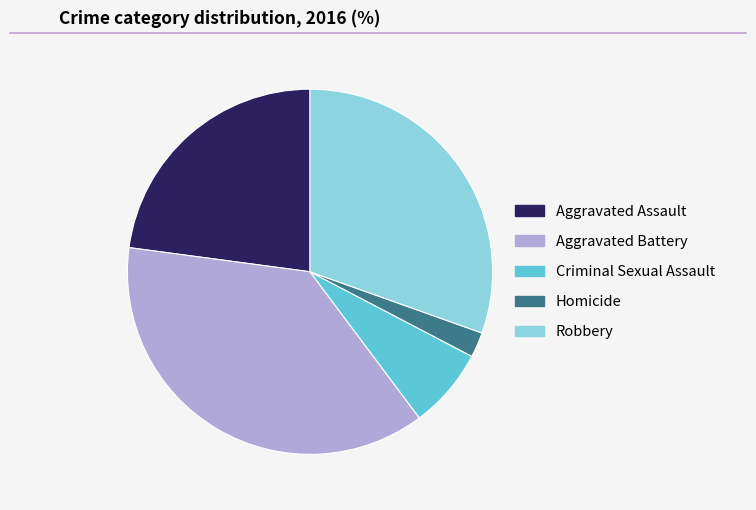

True or false: Aggravated Battery accounts for 37% of the total.

True